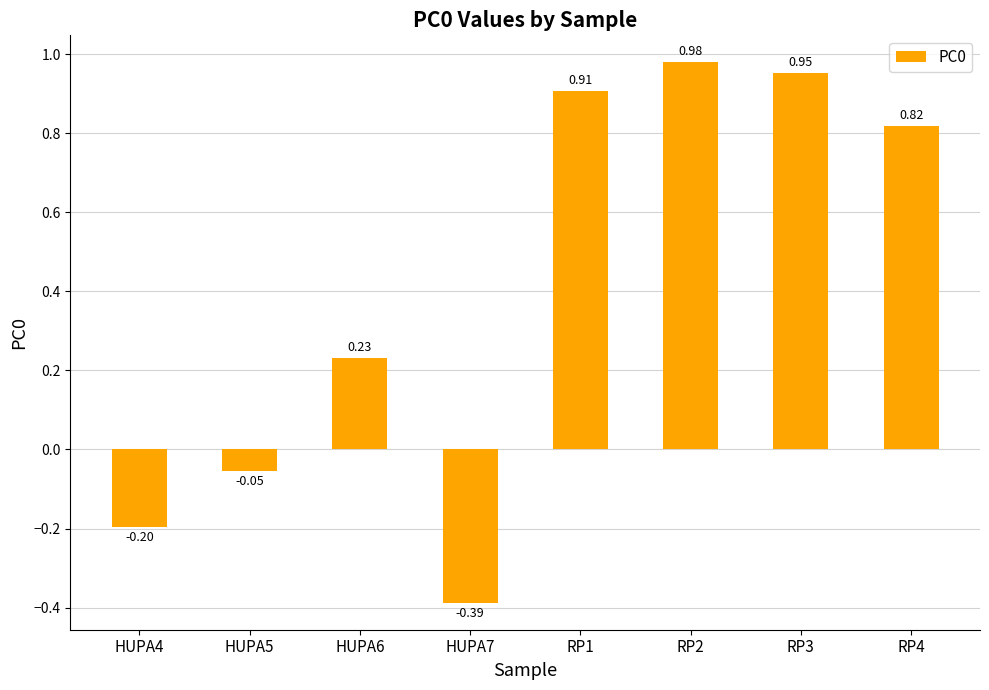

List the labels in order of value, largest first.

RP2, RP3, RP1, RP4, HUPA6, HUPA5, HUPA4, HUPA7